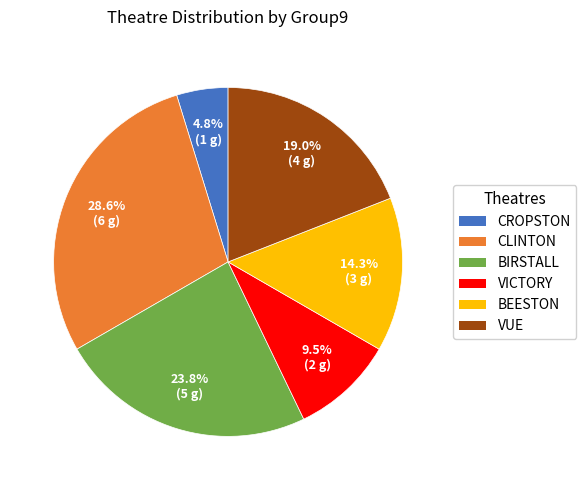

The VUE slice represents 19% of the pie. True or false?

True